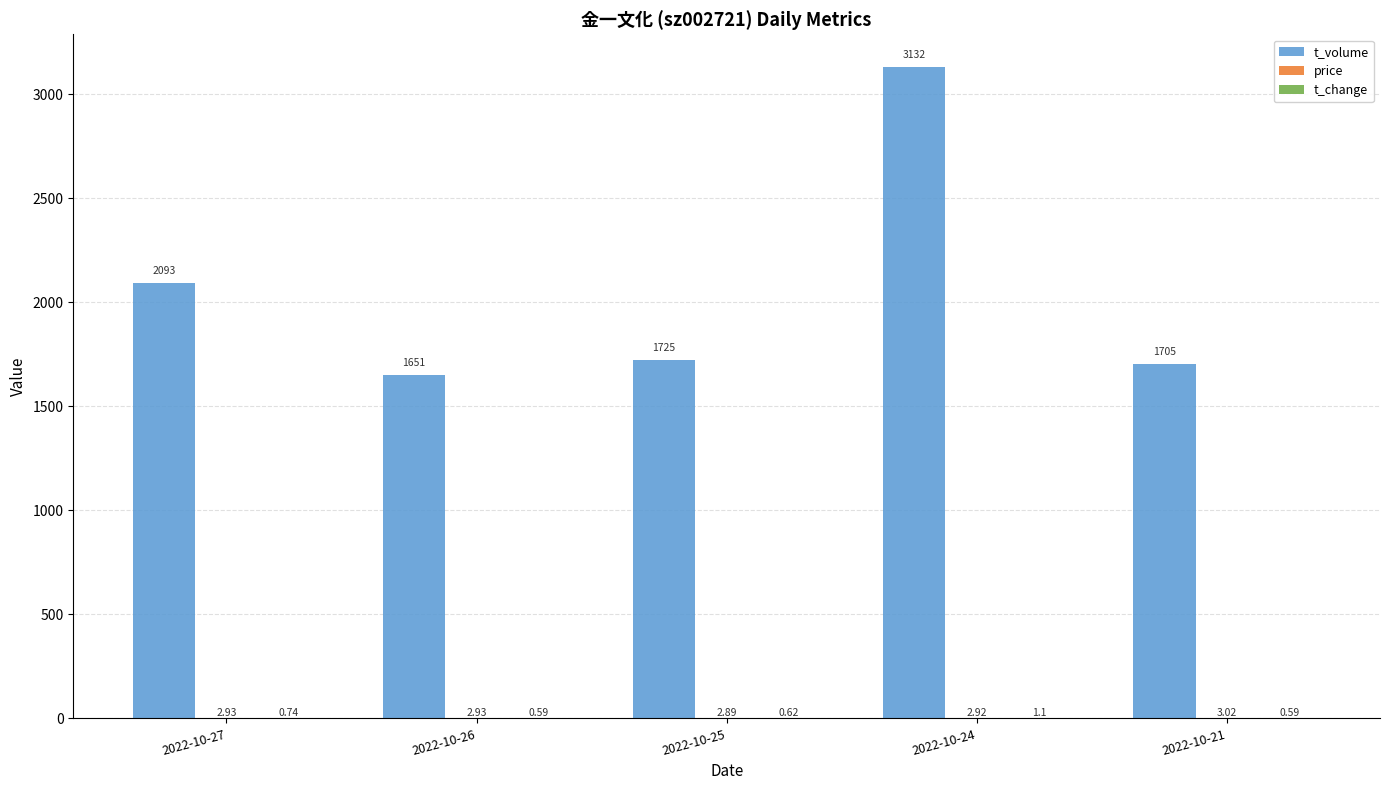

Which series has the largest total across all categories?

t_volume